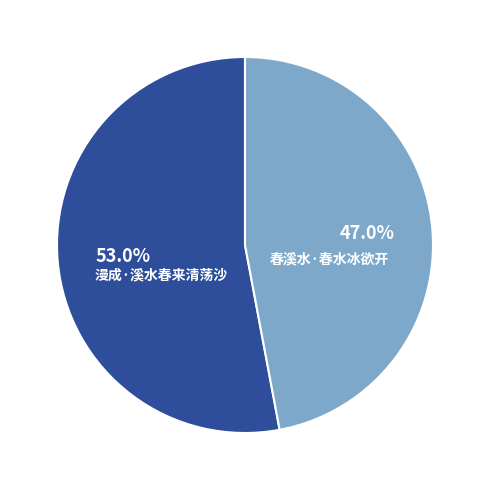

Which slice is the smallest?

春溪水·春水冰欲开